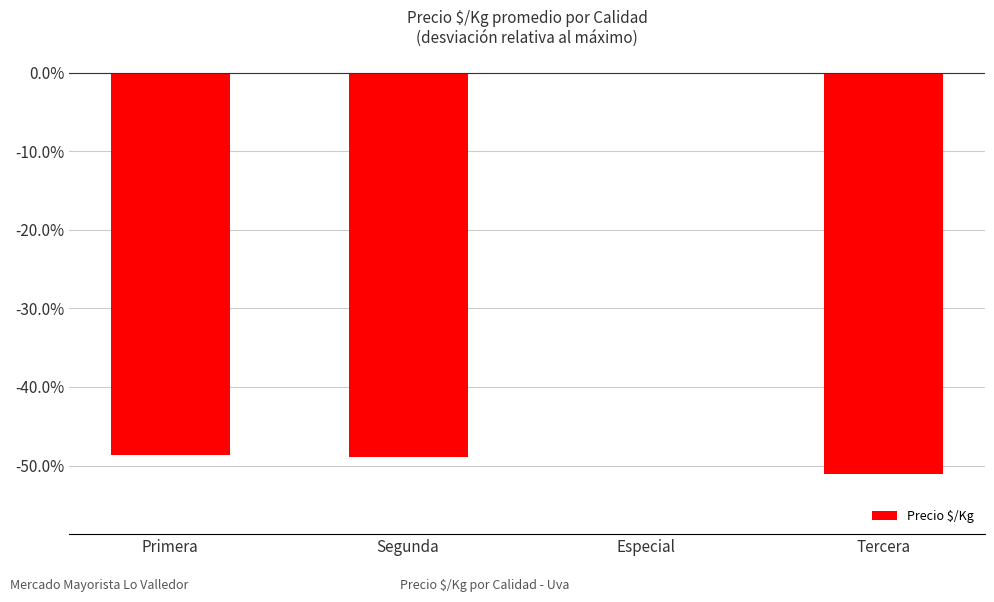

Which label corresponds to the largest value in the chart?

Especial